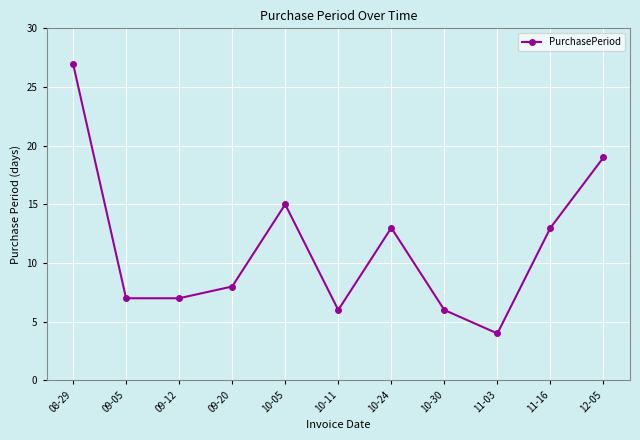

What is the value of the 1st point from the left?

27